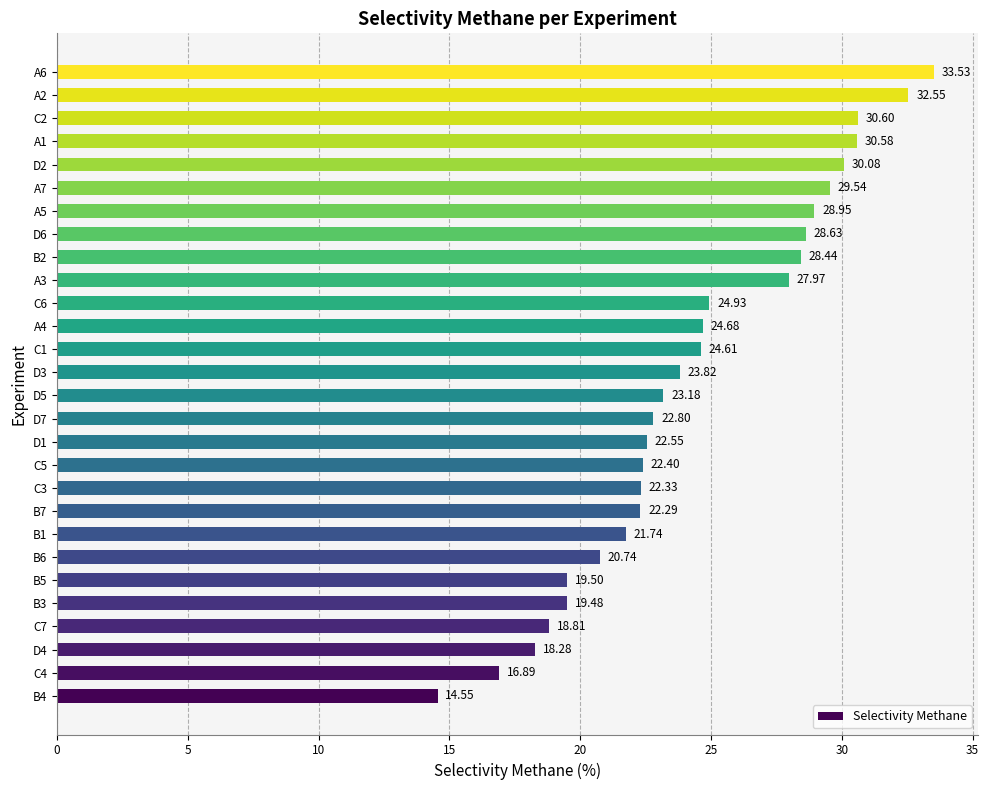

What is the average value?

24.4